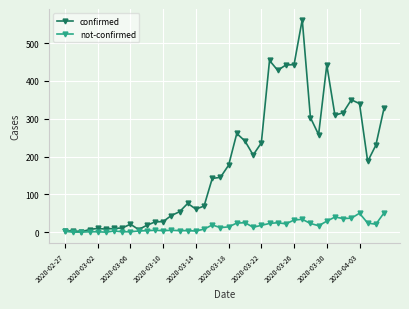

Rank the series by their maximum value, from highest to lowest.

confirmed, not-confirmed